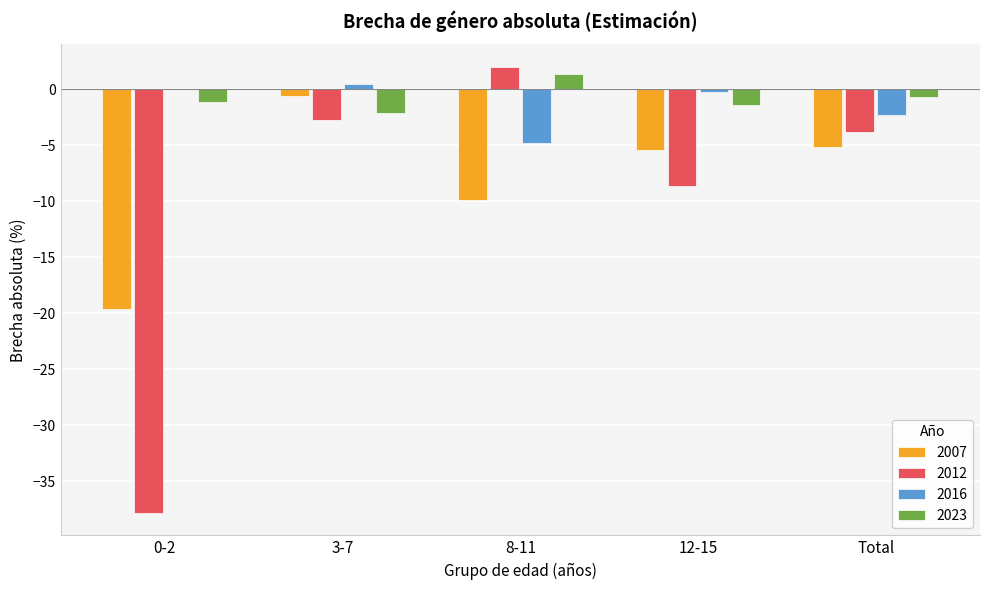

How many values in 2012 are above zero?

1